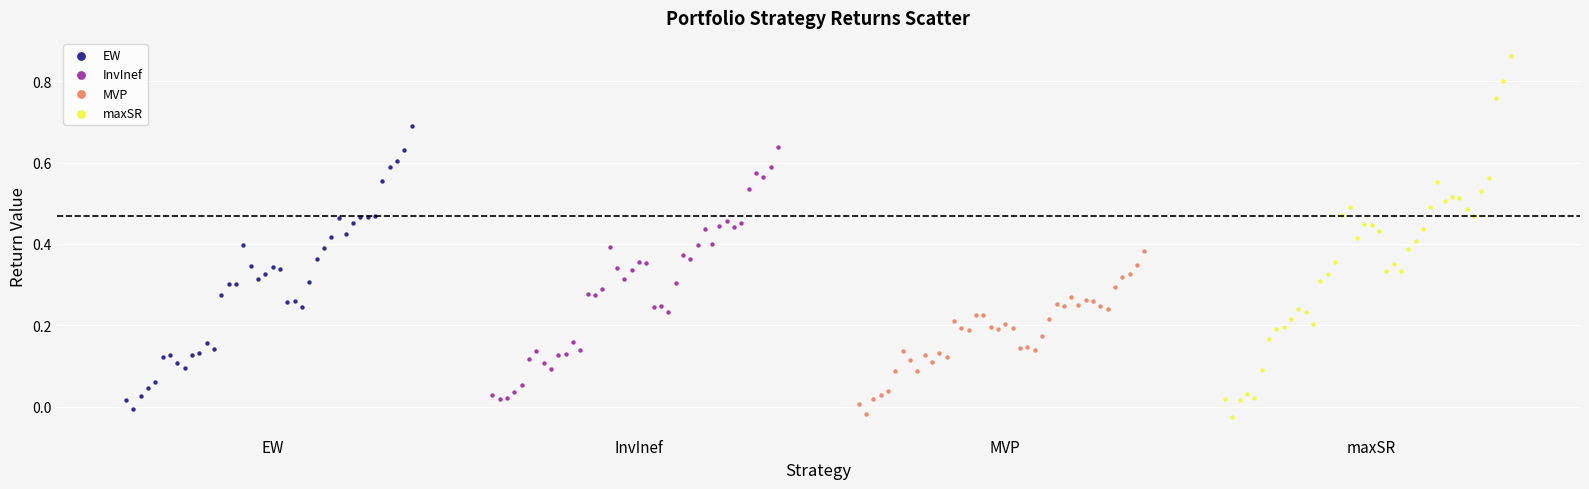

Which series has the widest spread of Y values?

maxSR